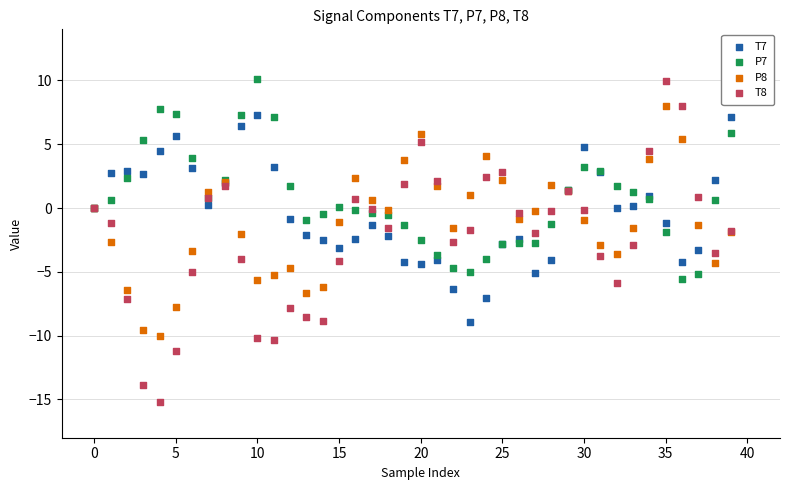

Which series has the widest spread of Y values?

T8